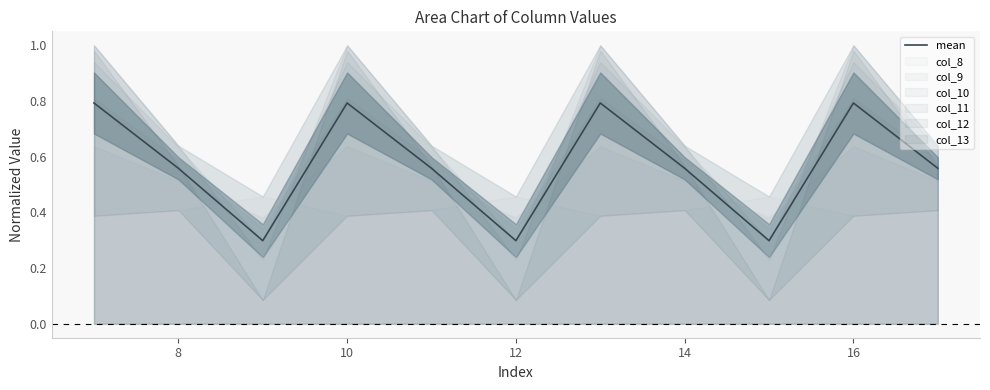

How many points are higher than both their immediate neighbors (excluding endpoints)?

3